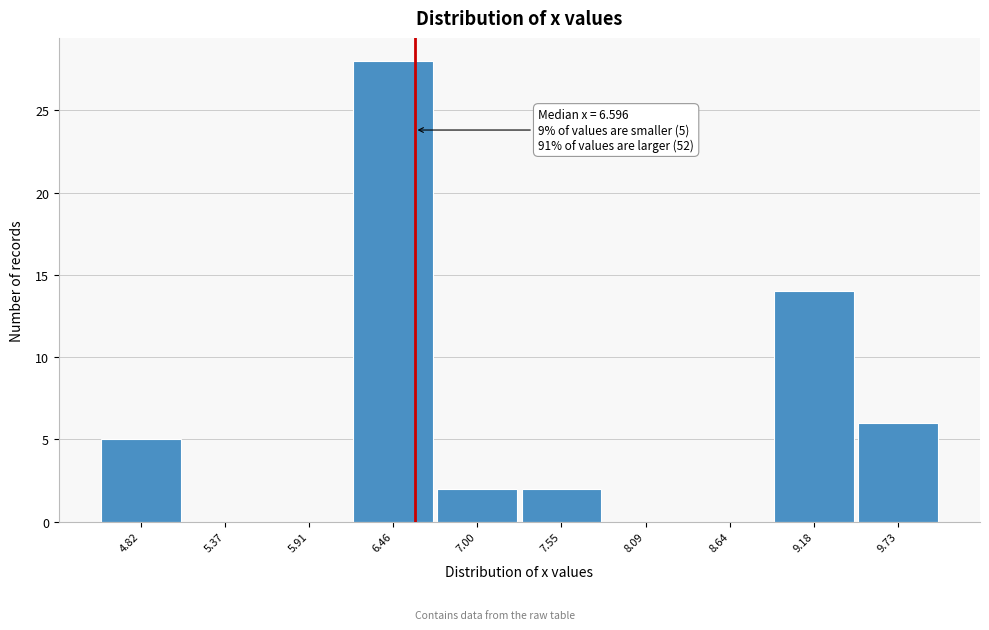

Which range on the x-axis has the tallest bar?

6.2 to 6.7